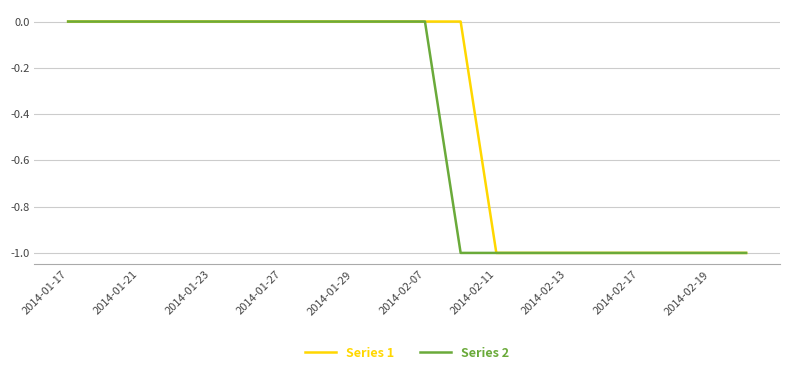

What is the difference between the maximum and minimum values in the Series 2 series?

1